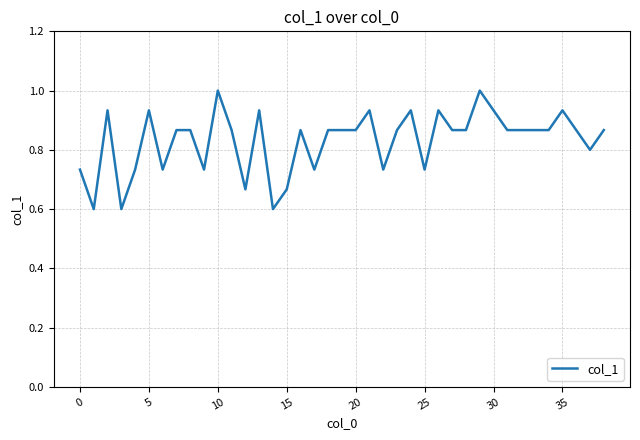

How many distinct data groups are displayed?

1